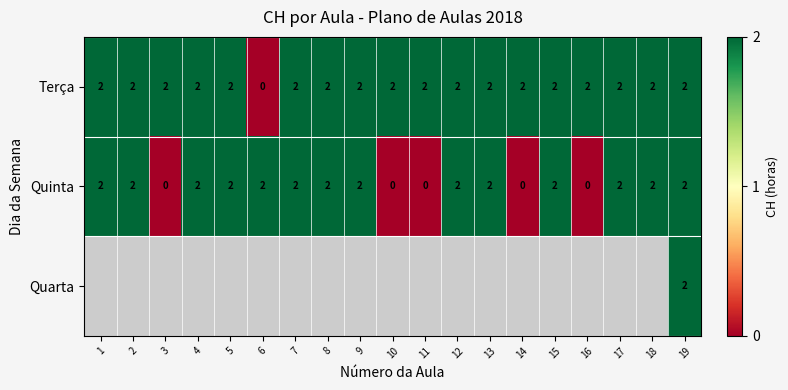

How many Terça values are between 2 and 3?

18